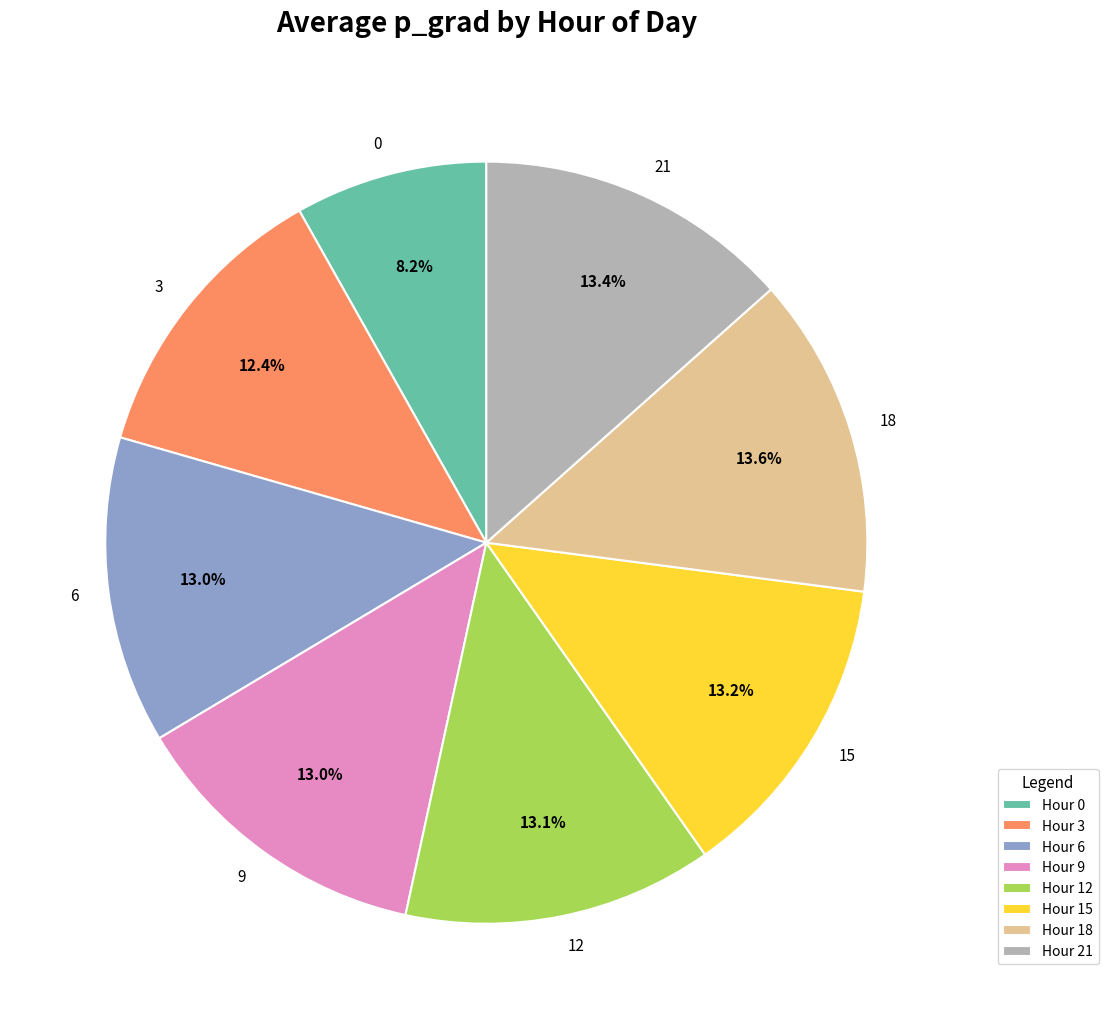

Does 15 represent more than half of the total?

No